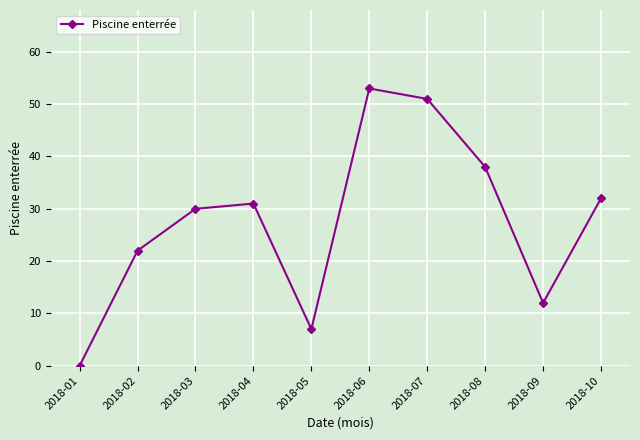

What is the maximum value shown in the chart?

53